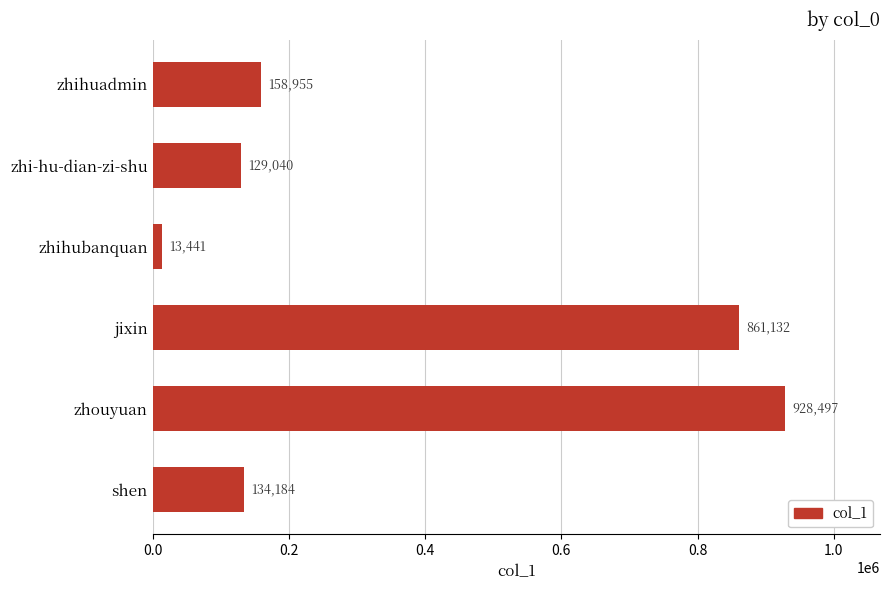

True or false: the data shows 220016 at shen.

False